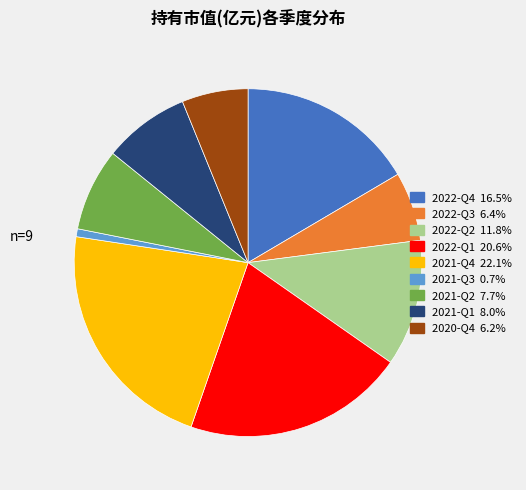

How many slices are in this pie chart?

9